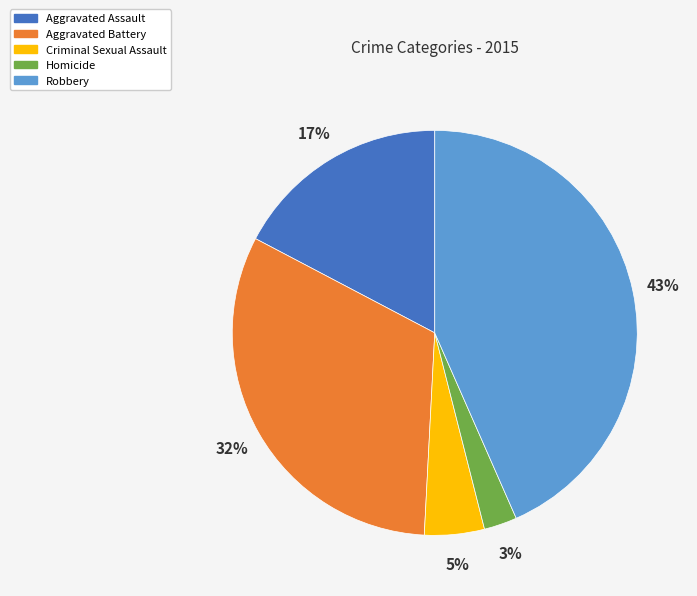

What is the largest slice in the pie chart?

Robbery